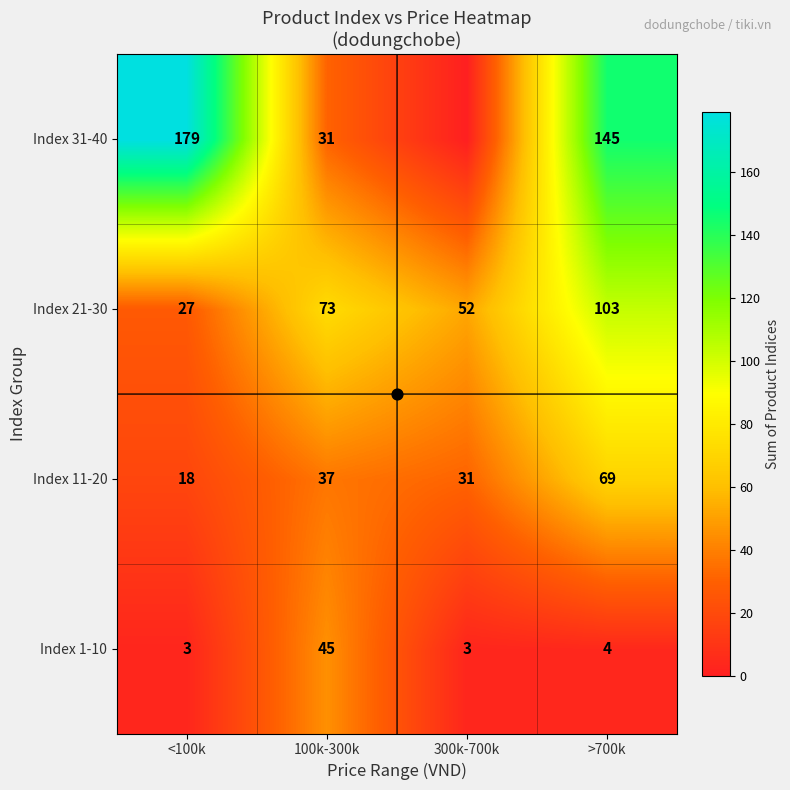

What is the difference between the highest and lowest values at <100k?

176